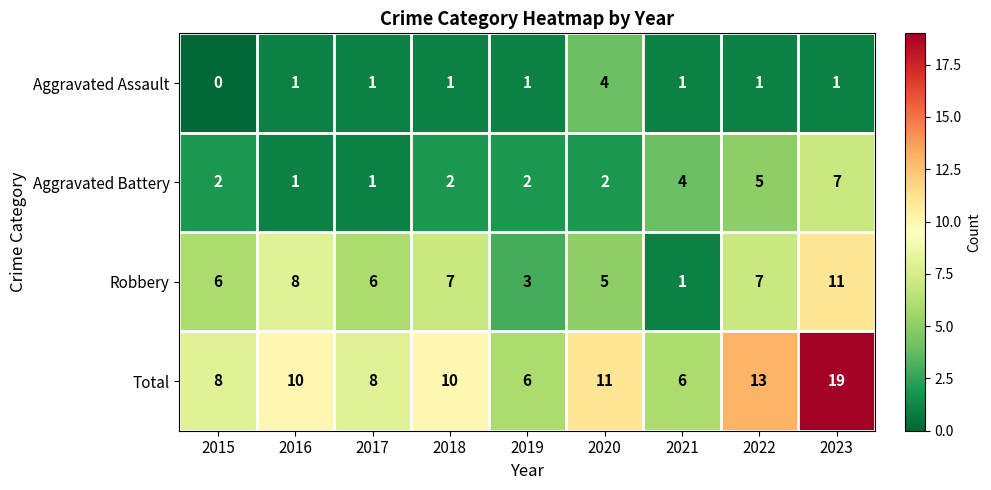

At how many categories does at least one series exceed 0?

9